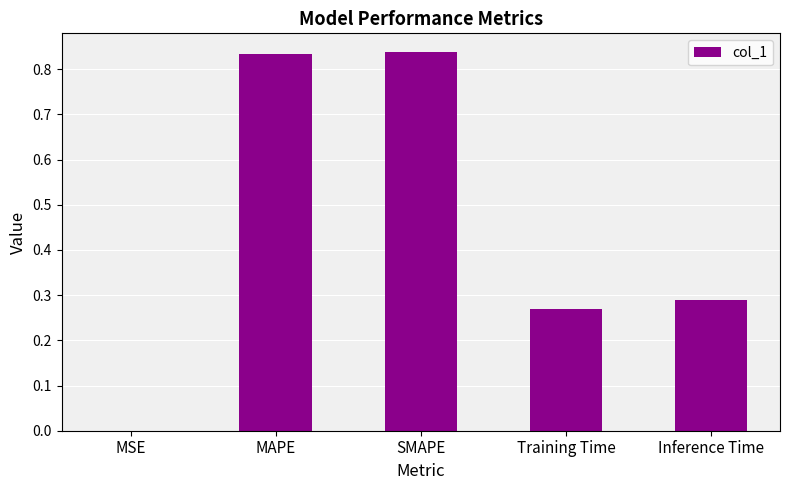

What is the sum of all values?

2.2